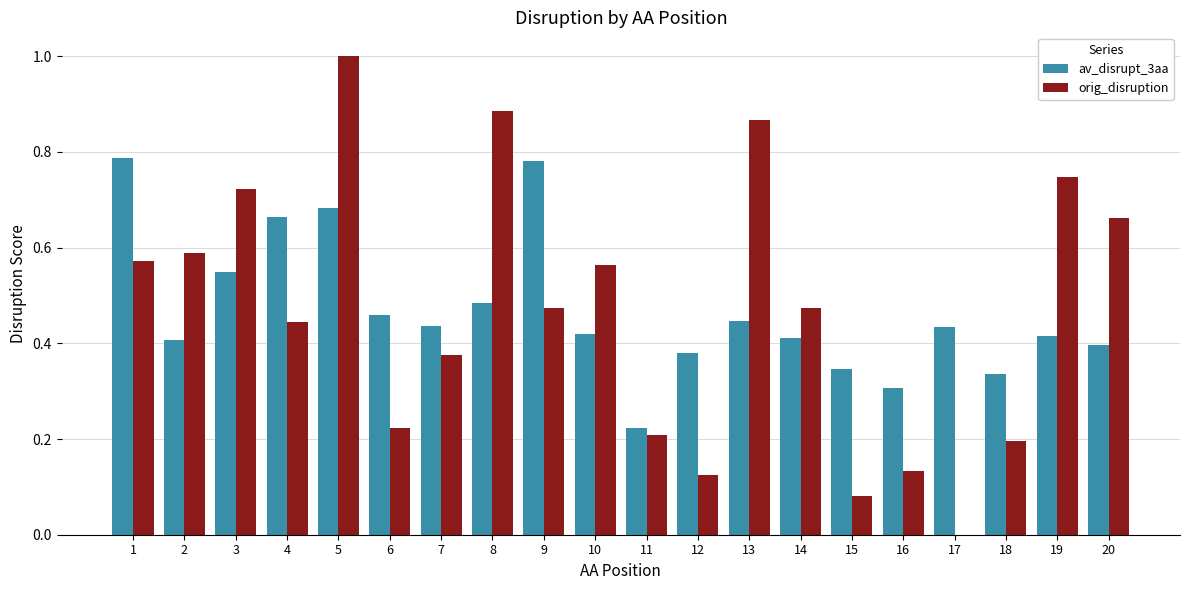

The av_disrupt_3aa series shows 0.4 at 14. True or false?

True